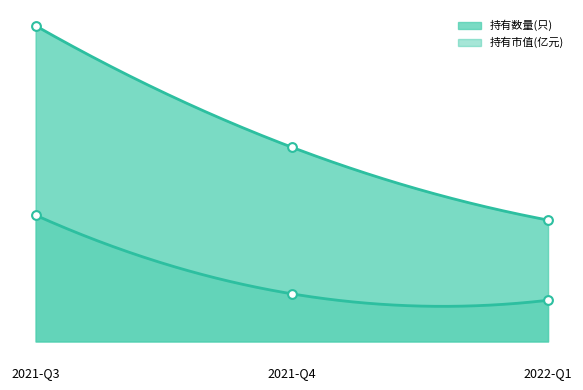

What are all the series names shown in the legend?

持有数量(只), 持有市值(亿元)